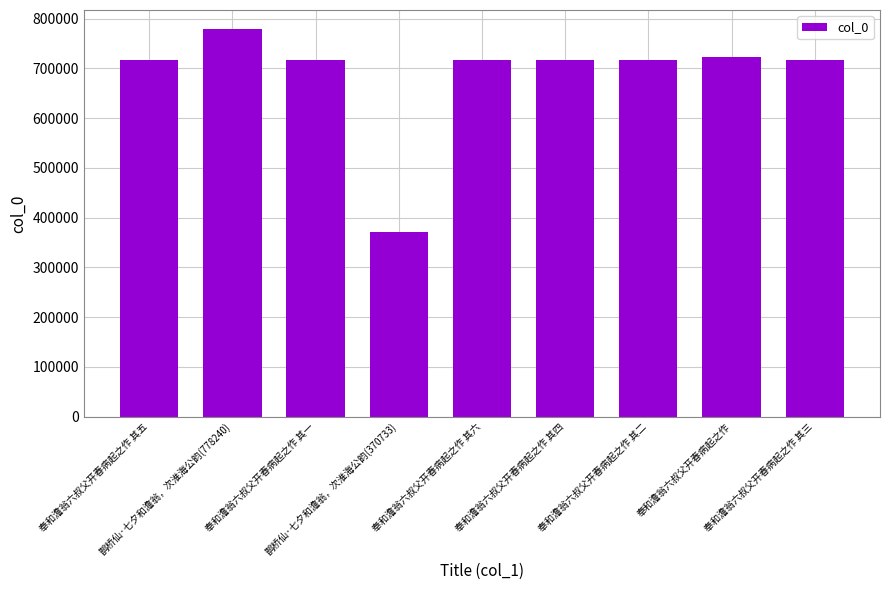

Count the number of data series in this chart.

1